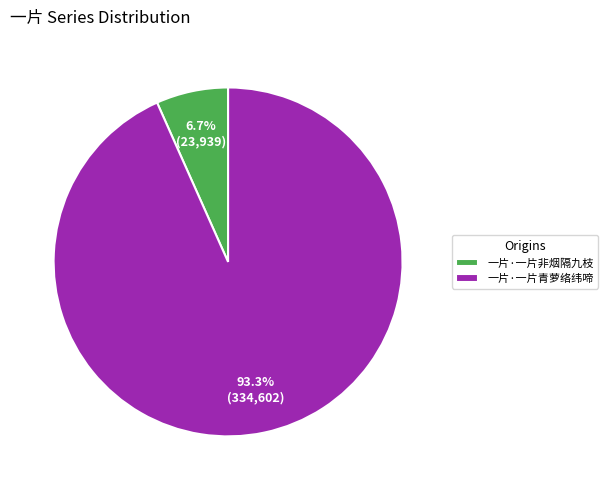

Does 一片·一片非烟隔九枝 account for over 50% of the chart?

No